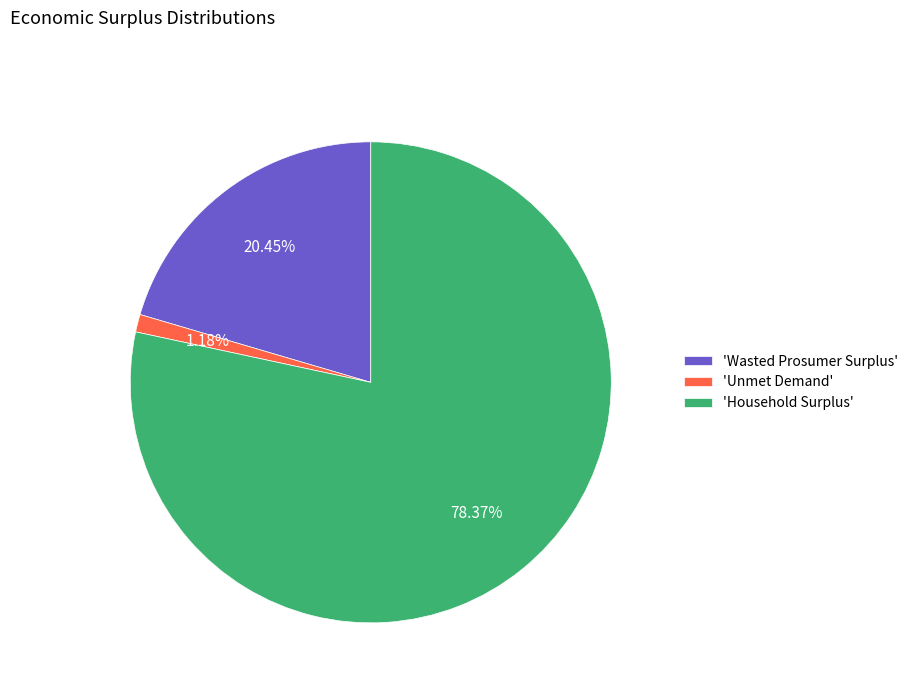

Rank the categories by value from lowest to highest.

'Unmet Demand', 'Wasted Prosumer Surplus', 'Household Surplus'